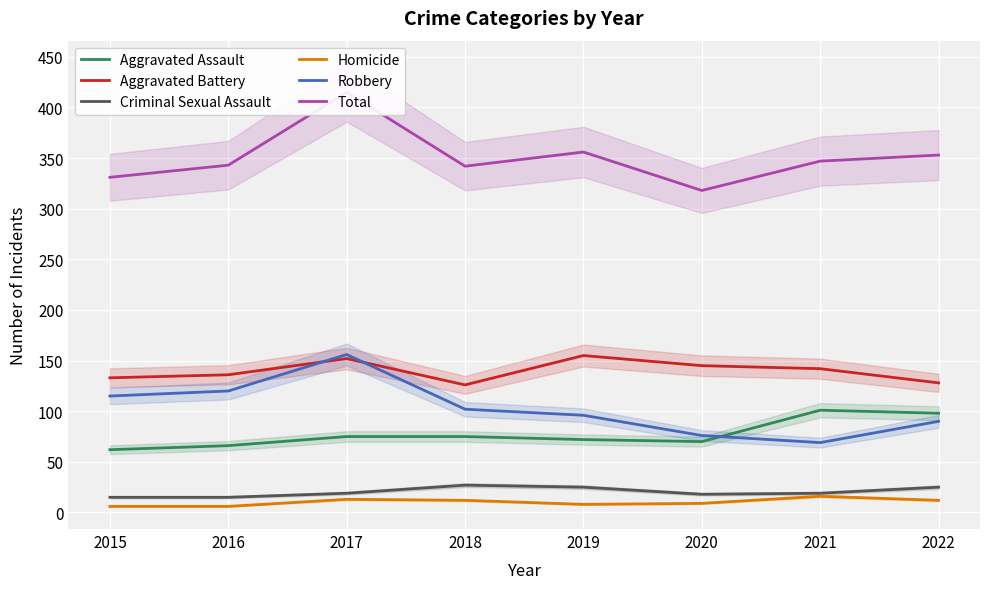

At which label is Criminal Sexual Assault closest to 21?

2017